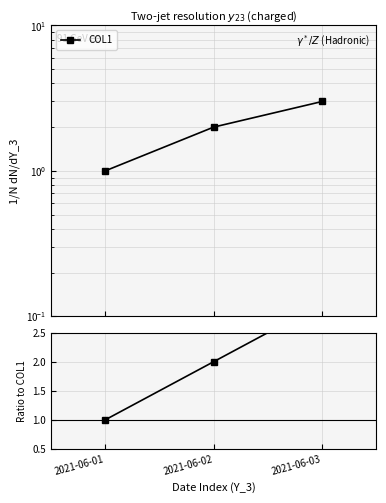

Which has a higher value, 2021-06-03 or 2021-06-02?

2021-06-03